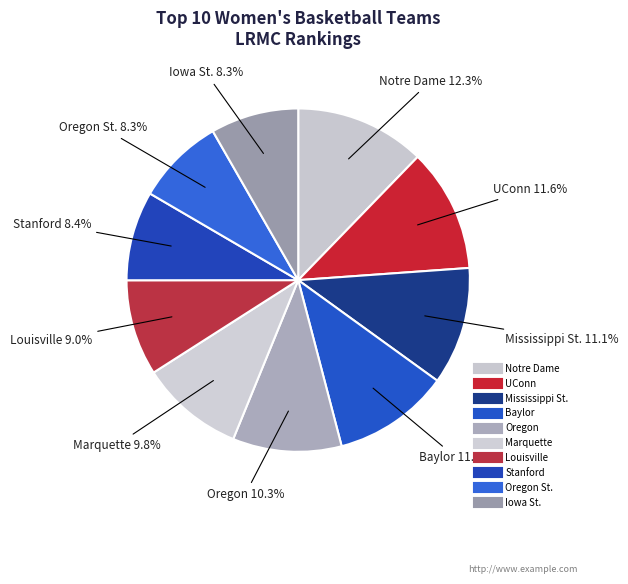

What is the largest slice in the pie chart?

Notre Dame